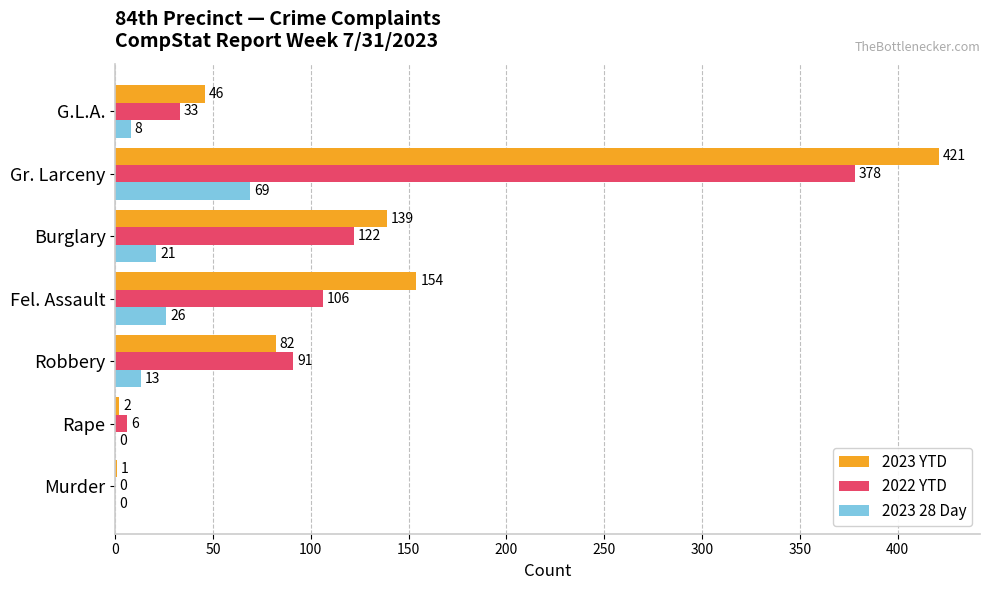

What is the average value of the 2023 YTD series?

121